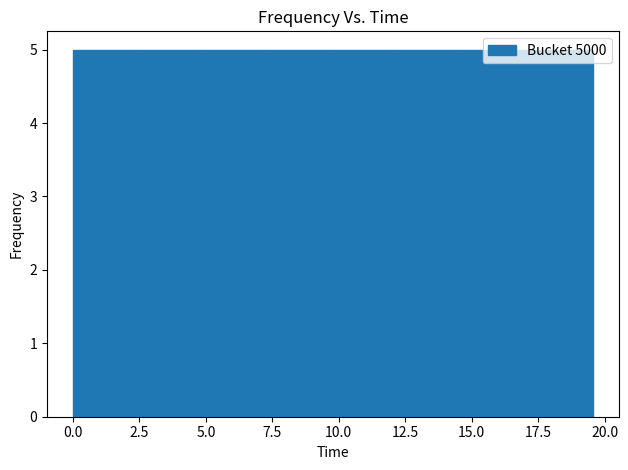

Reading left to right, transcribe this chart: for each bar, give the range it covers on the x-axis and its height. Neither the bar edges nor the heights are printed on the chart, so give them approximately, as read against the axes.

0.0 to 2.5: 5
2.5 to 5.0: 5
5.0 to 7.5: 5
7.5 to 10.0: 5
10.0 to 12.0: 5
12.0 to 14.5: 5
14.5 to 17.0: 5
17.0 to 19.5: 5